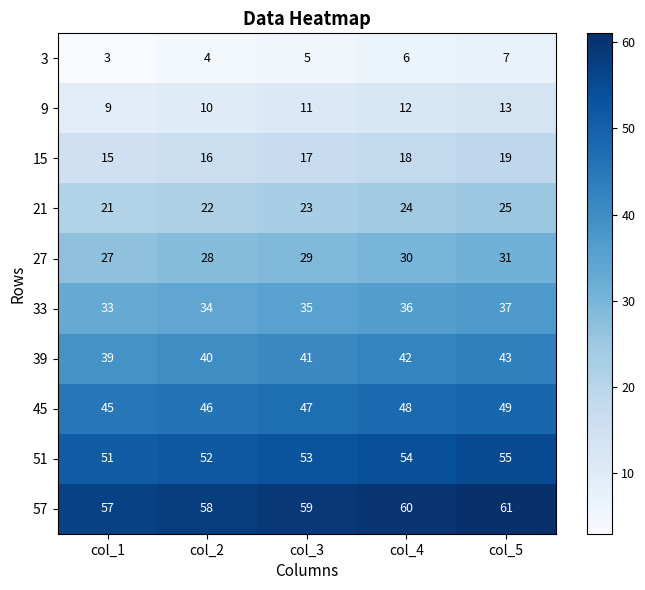

What is the average value of the 21 series?

23